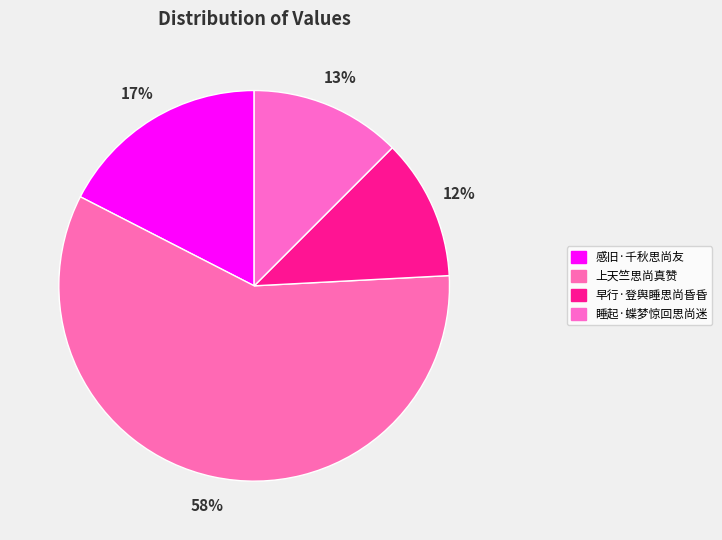

Which has a higher value, 感旧·千秋思尚友 or 早行·登舆睡思尚昏昏?

感旧·千秋思尚友